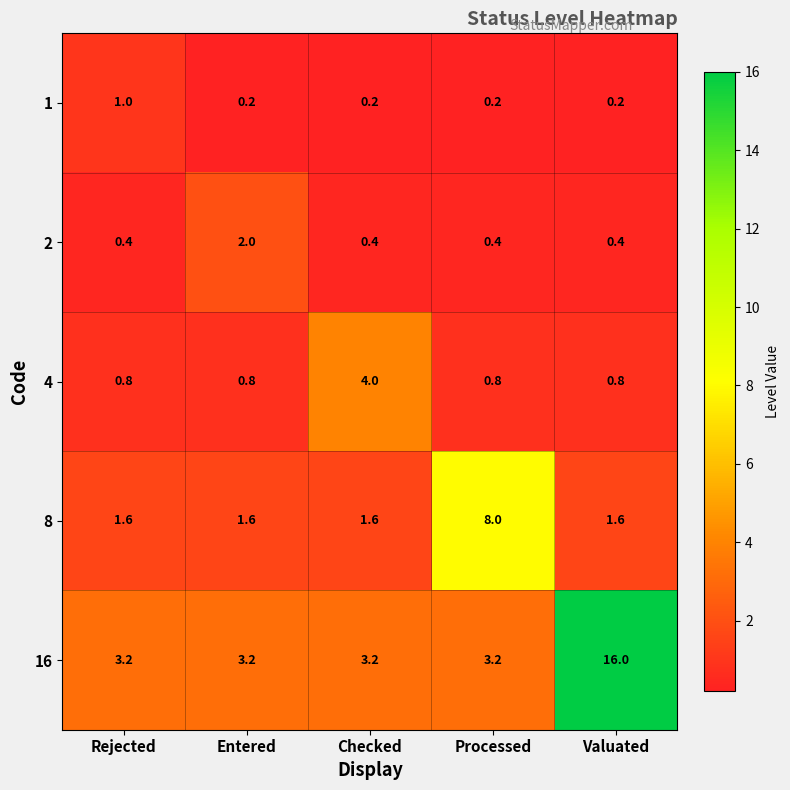

Count the number of categories in the chart.

5